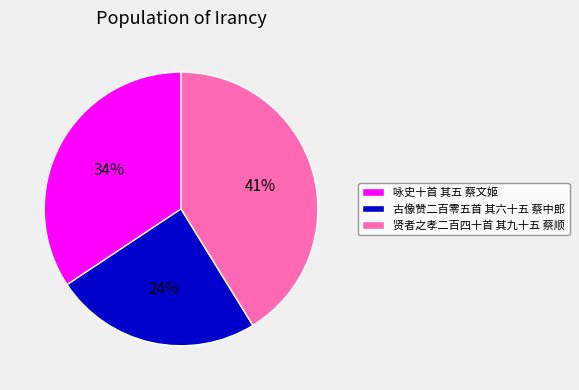

What is the ratio of the value at 古像赞二百零五首 其六十五 蔡中郎 to the value at 贤者之孝二百四十首 其九十五 蔡顺?

0.6